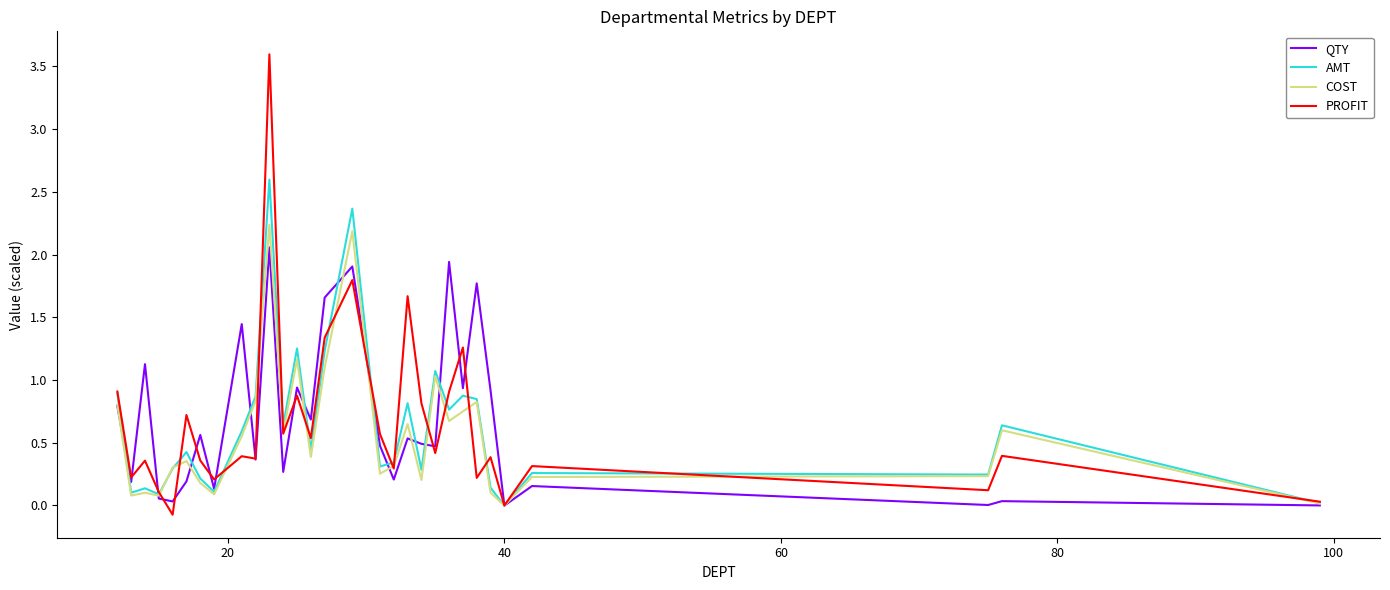

Rank the series by their maximum value, from highest to lowest.

PROFIT, AMT, COST, QTY